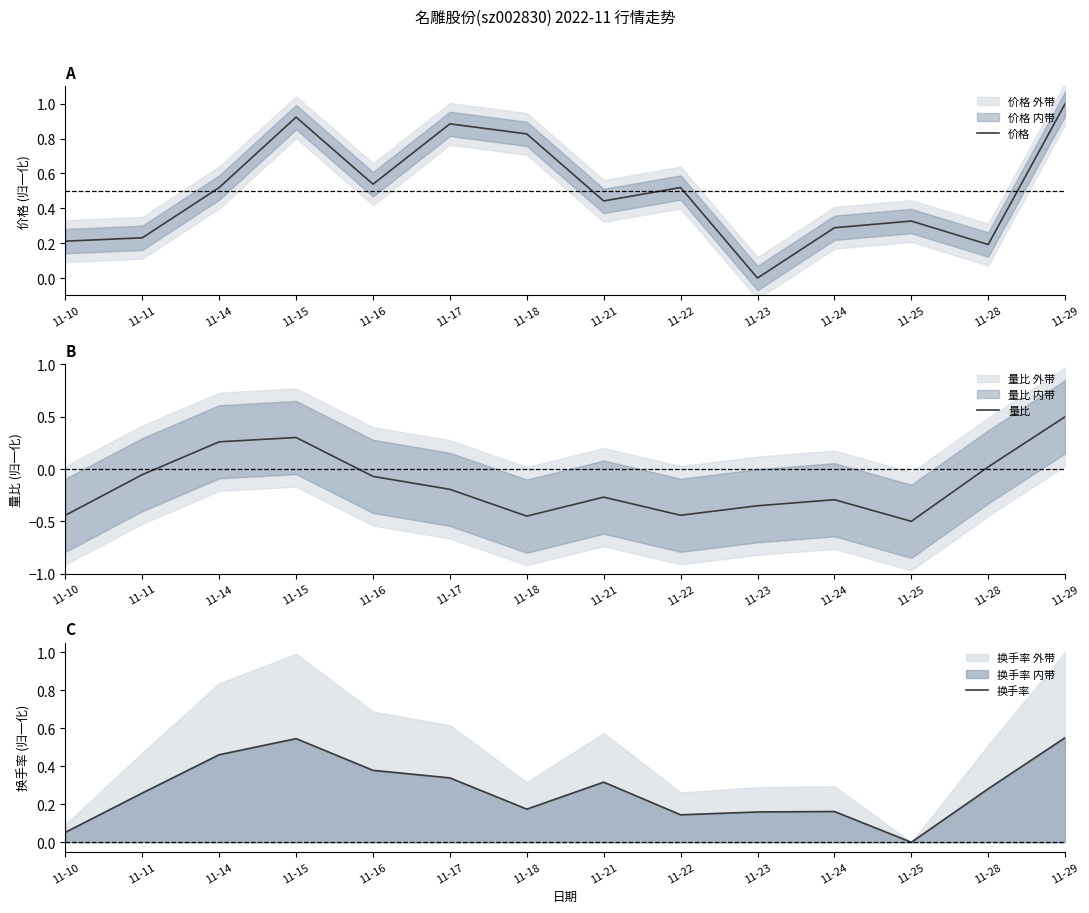

At which label does 量比 first exceed 0?

11-14